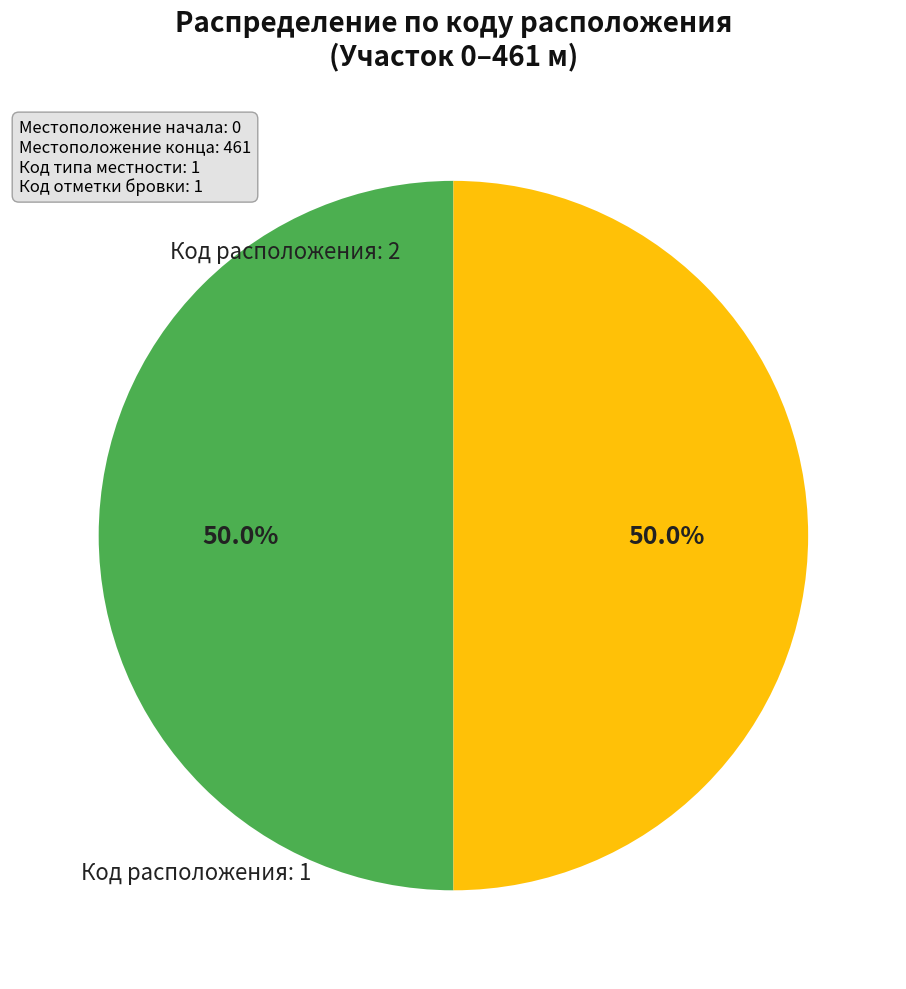

Is the sum of Код расположения: 2 and Код расположения: 1 greater than half?

Yes